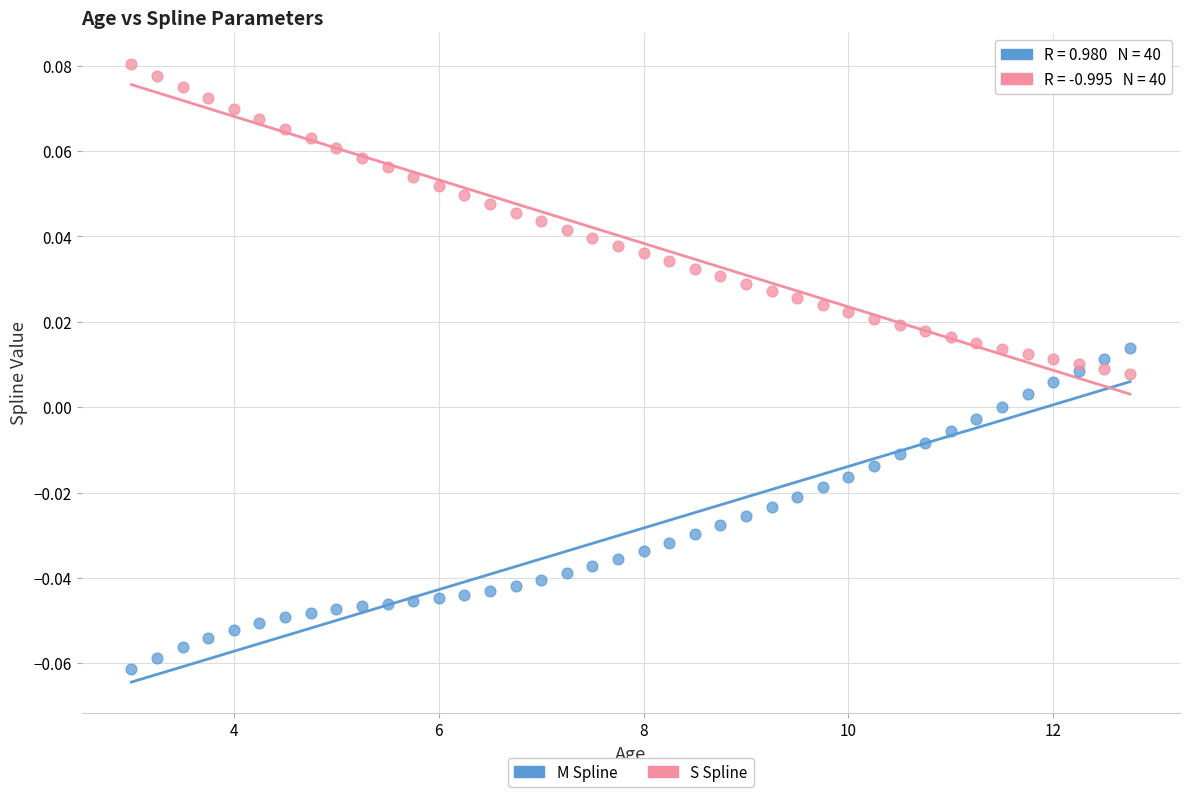

Which series contains the lowest Y value?

M Spline